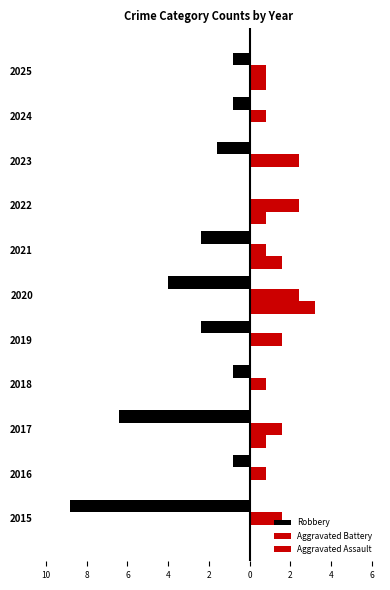

Reading left to right, list all the values displayed in this chart.

Robbery: -11	-1	-8	-1	-3	-5	-3	0	-2	-1	-1
Aggravated Battery: 2	1	2	1	2	3	1	3	3	1	1
Aggravated Assault: 0	0	1	0	0	4	2	1	0	0	1